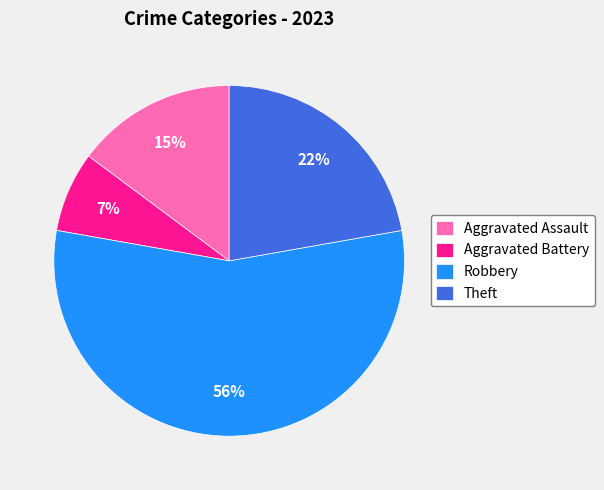

The Aggravated Battery slice represents 7% of the pie. True or false?

True